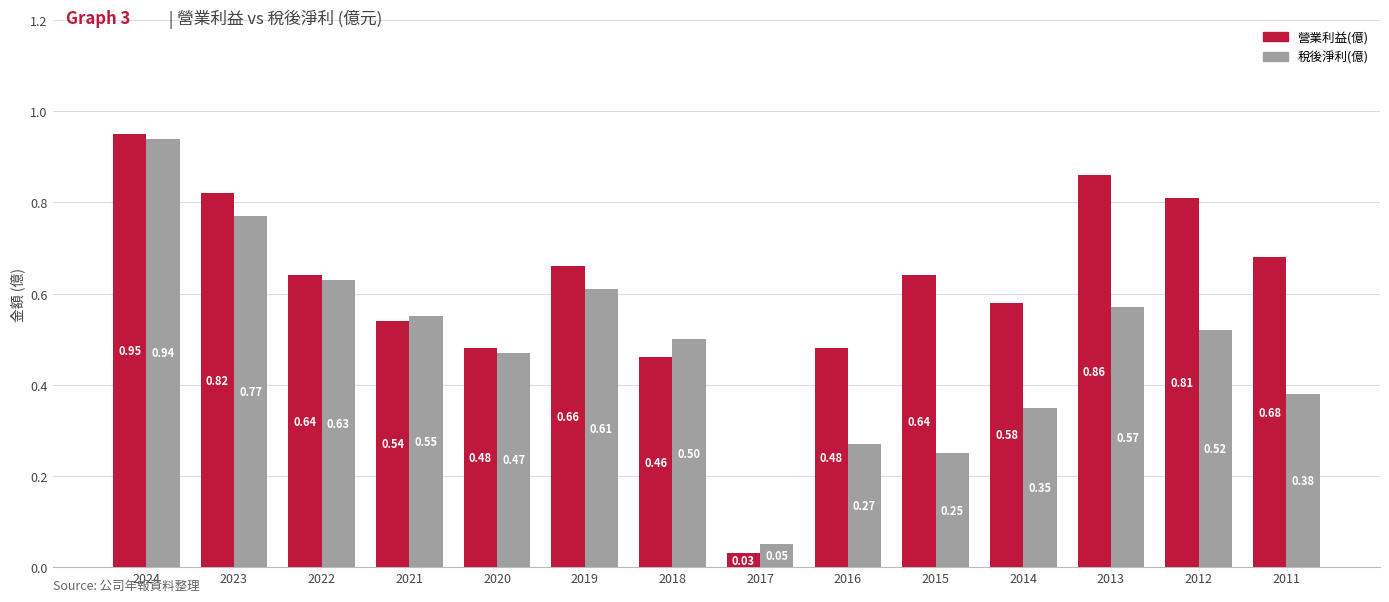

How many groups of bars are there?

14